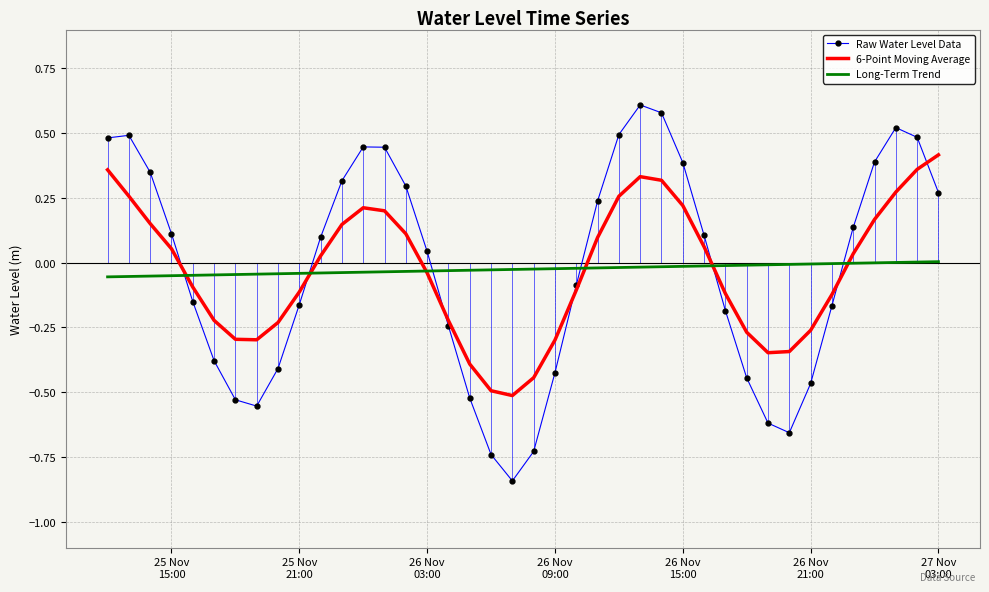

What are all the series names shown in the legend?

Raw Water Level Data, 6-Point Moving Average, Long-Term Trend